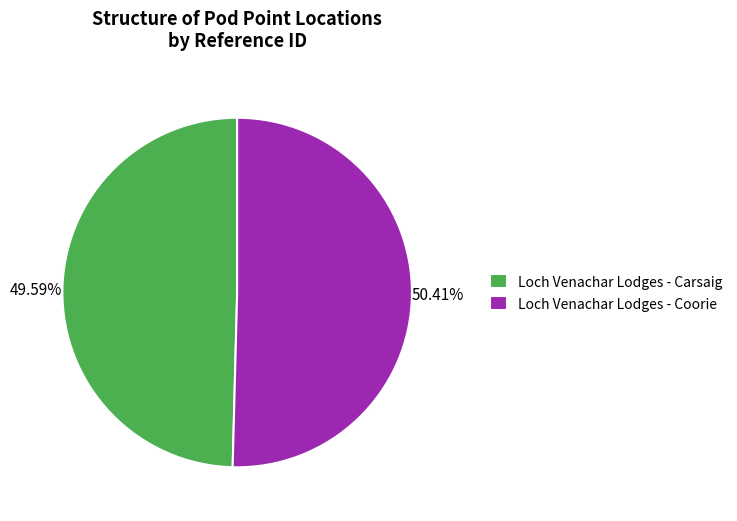

To the nearest percent, what is the combined percentage of Loch Venachar Lodges - Coorie and Loch Venachar Lodges - Carsaig?

100%